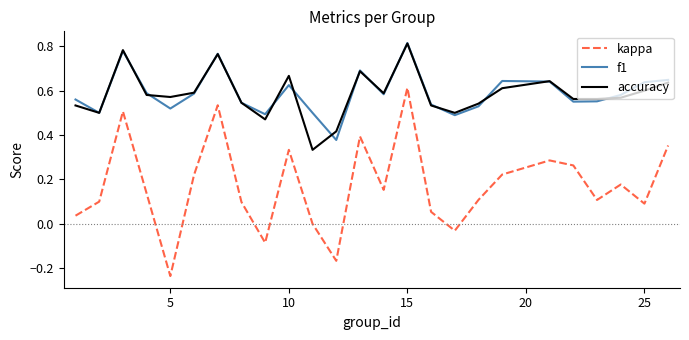

True or false: f1 and kappa cross at least once.

False